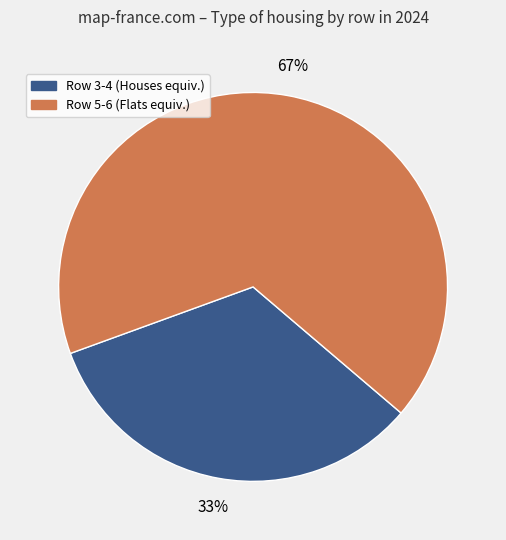

To the nearest percent, what is the average slice percentage?

50%